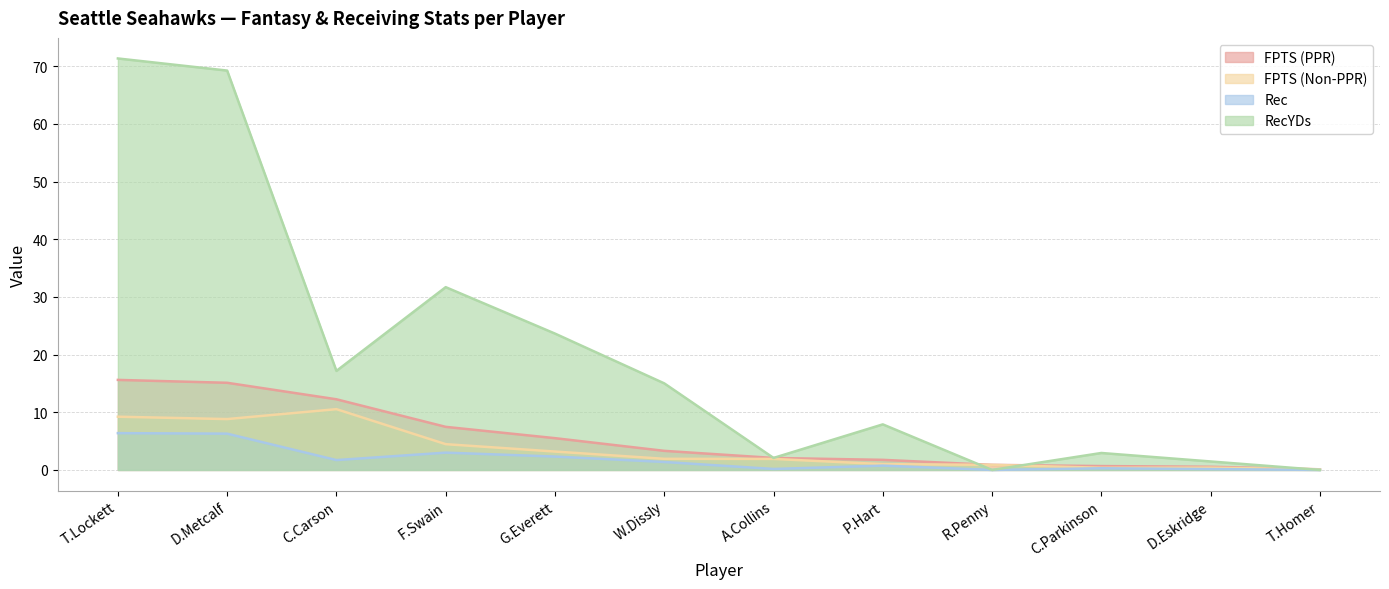

How many categories are shown in the chart?

12